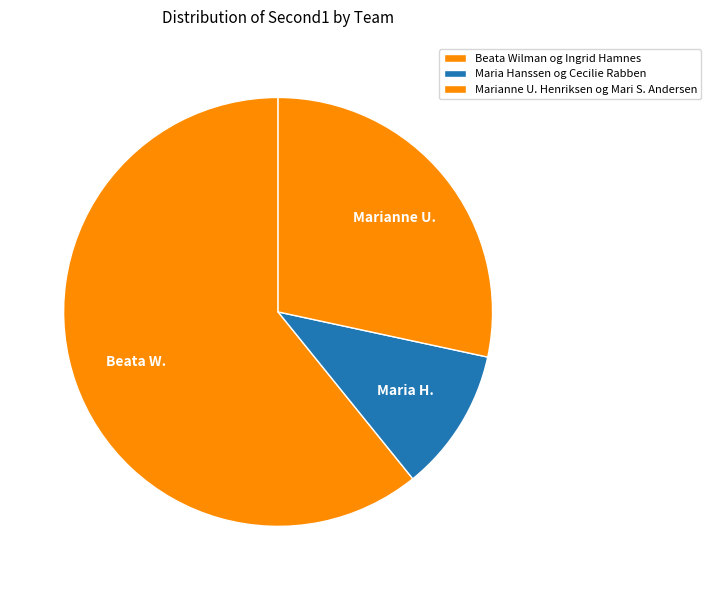

What portion of the pie excludes Marianne U. Henriksen og Mari S. Andersen?

71.6%